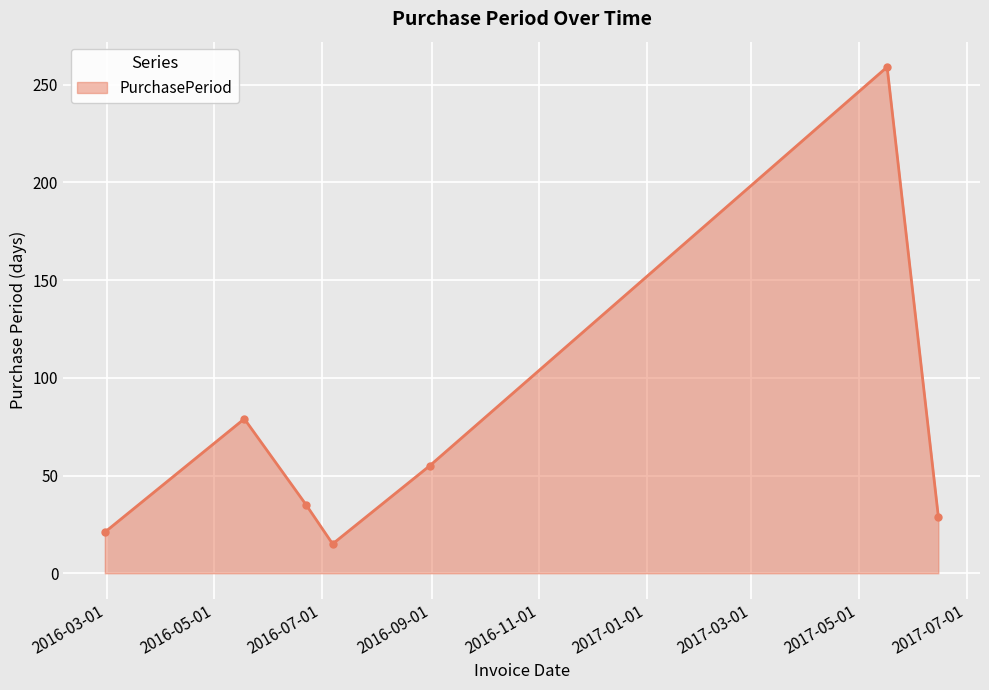

How many points are higher than both their immediate neighbors (excluding endpoints)?

2